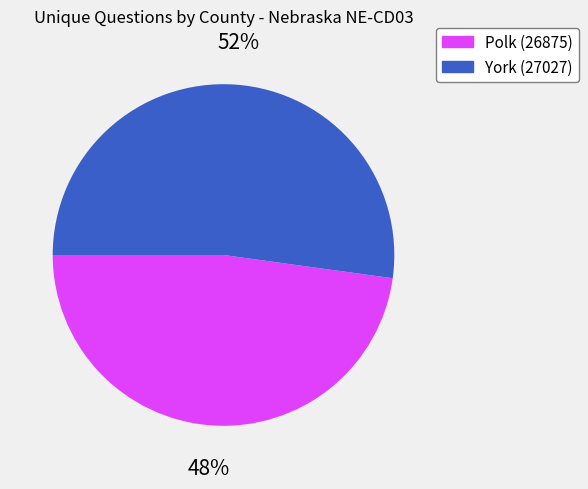

What is the ratio of the value at York (27027) to the value at Polk (26875)?

1.1